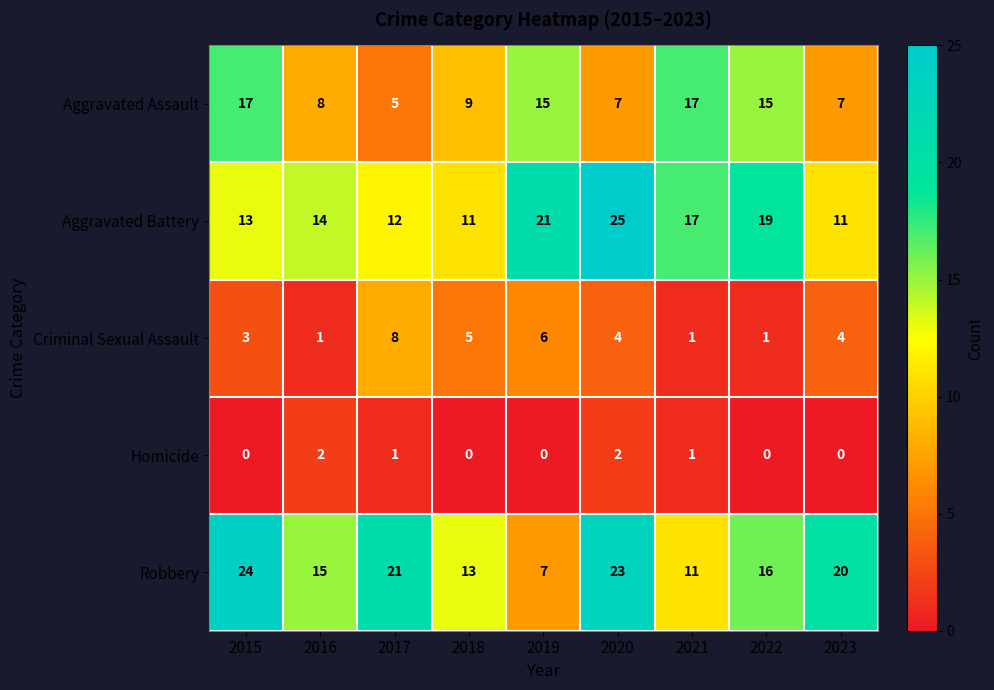

Rank the series at 2015 from highest to lowest value.

Robbery, Aggravated Assault, Aggravated Battery, Criminal Sexual Assault, Homicide